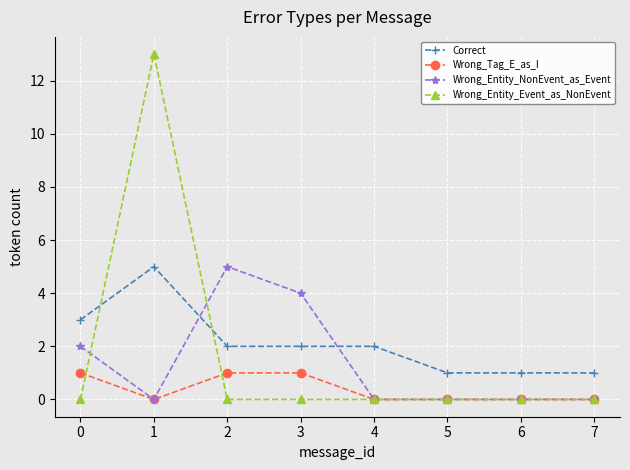

How many data points does each series have?

8